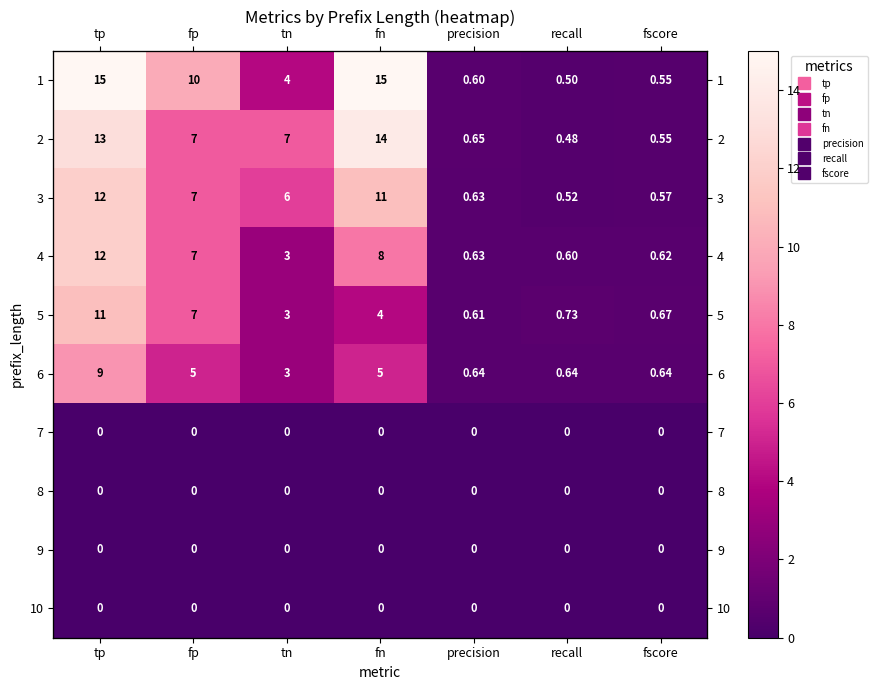

At how many categories does at least one series exceed 2?

4